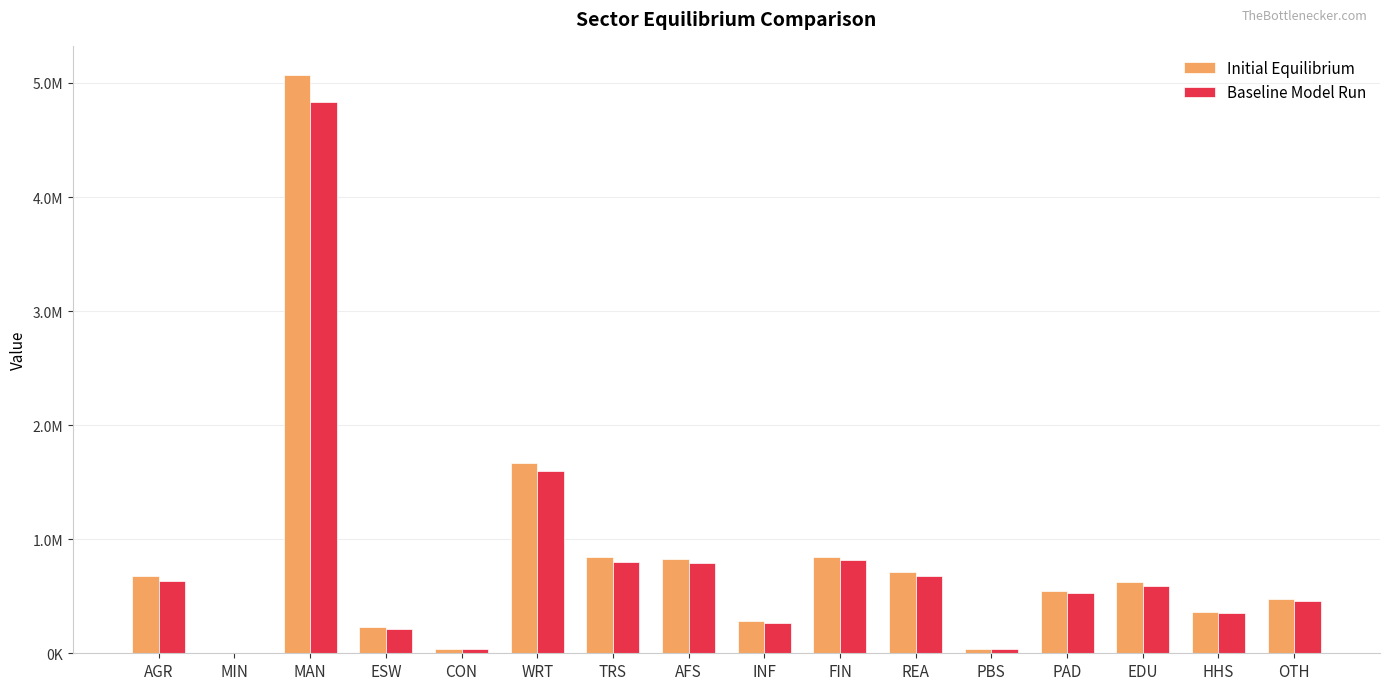

Which series has the largest total across all categories?

Initial Equilibrium